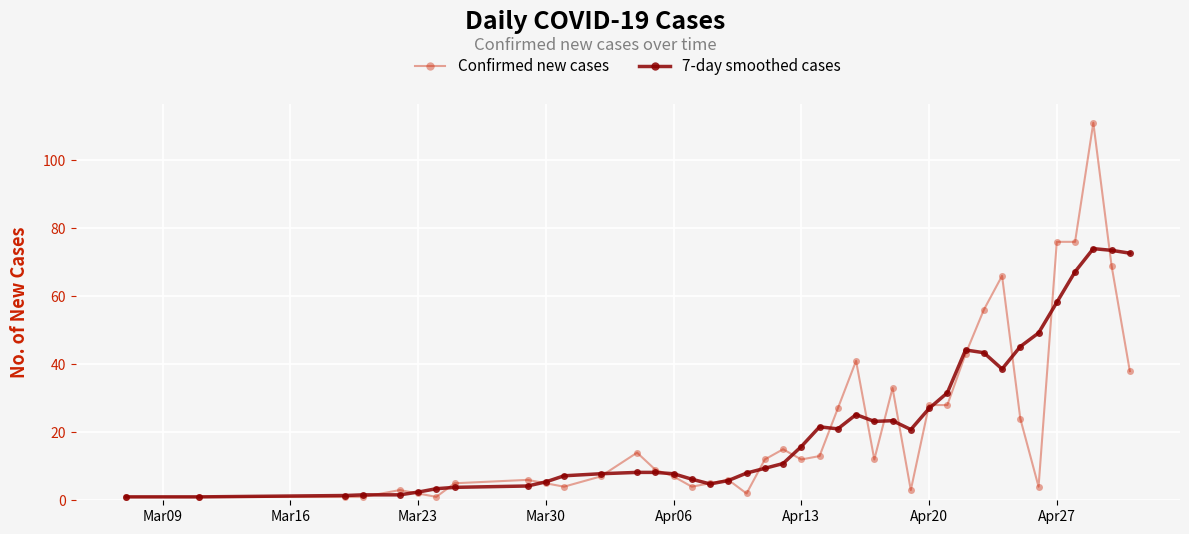

Which series has the widest spread of values?

Confirmed new cases